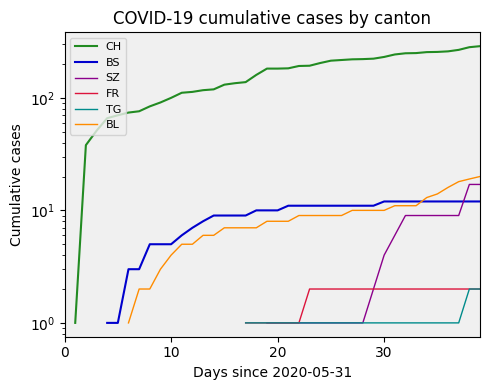

What is the maximum value shown in the chart?

288.0